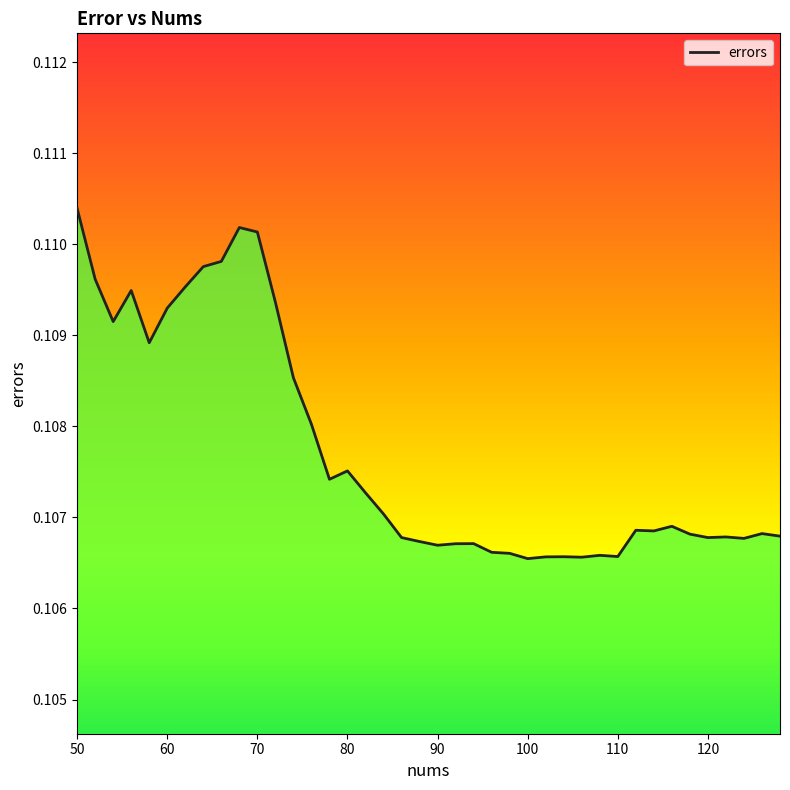

How many interior local peaks (higher than both neighbors) does the data have?

10